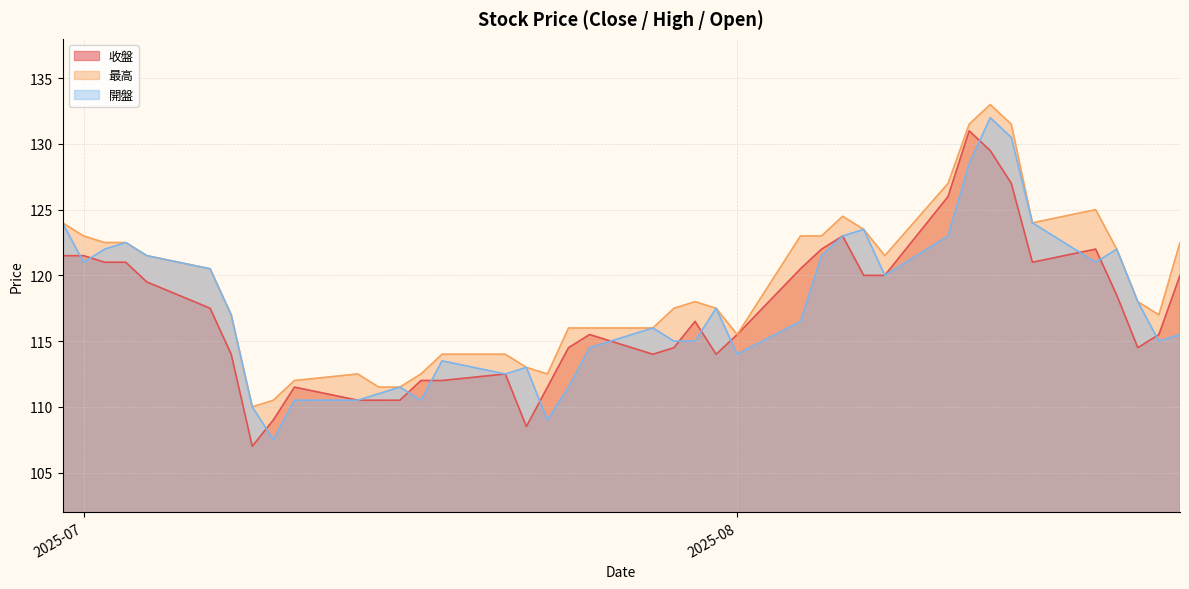

The 最高 series shows 195.8 at 2025-07-07. True or false?

False